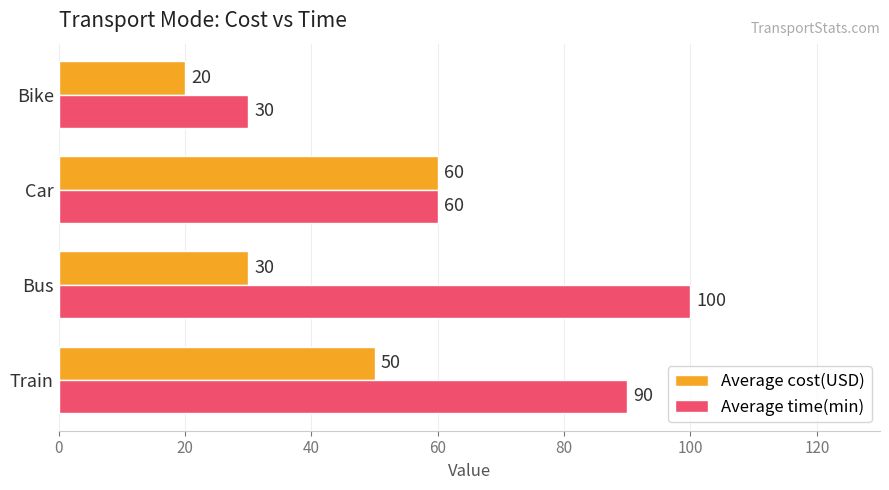

Rank the categories by Average cost(USD) value from highest to lowest.

Car, Train, Bus, Bike